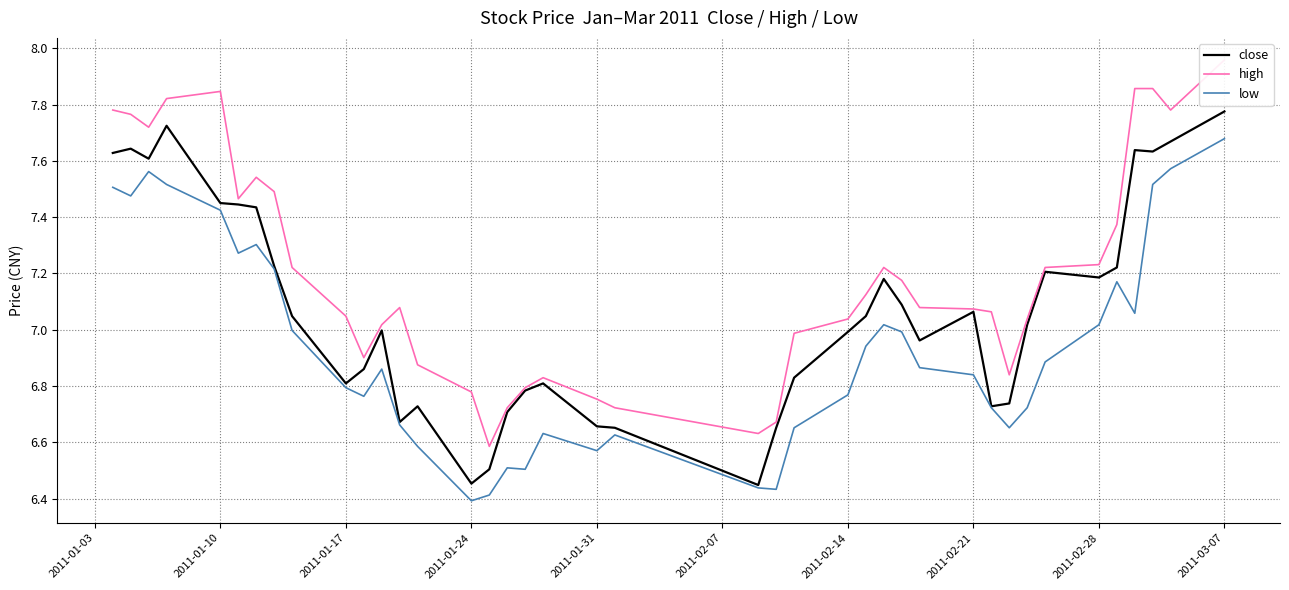

Which category has the highest value in the low series?

2011-03-07